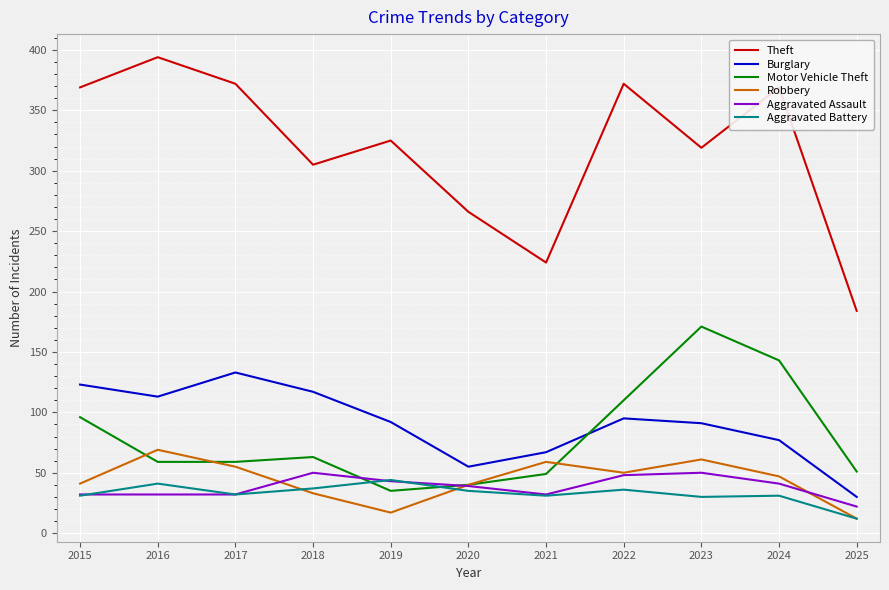

Between 2020 and 2022, which series saw the biggest shift?

Theft